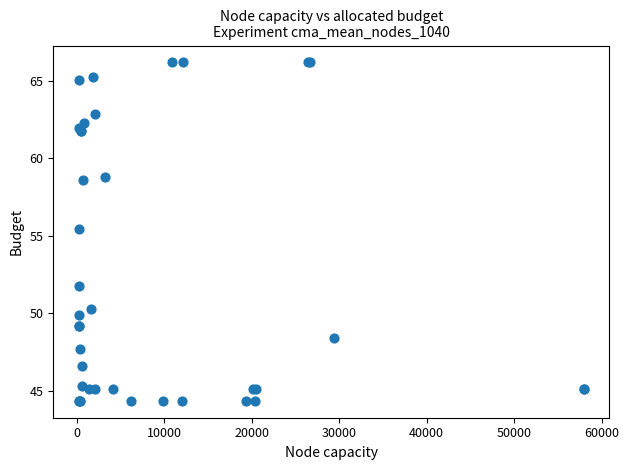

What Y value in the scatter plot is closest to 55?

55.5